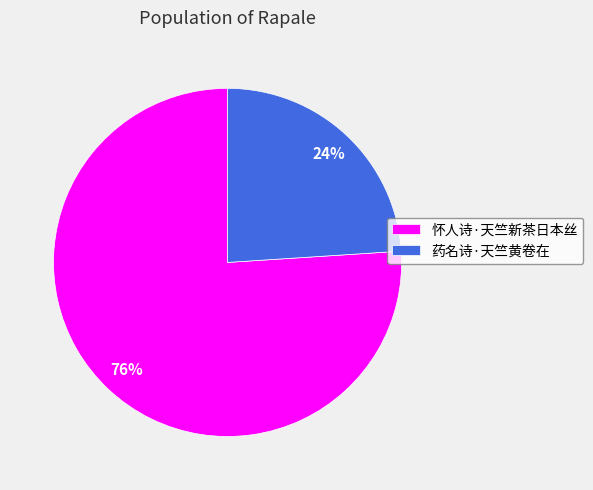

To the nearest percent, what portion does 药名诗·天竺黄卷在 represent?

24%